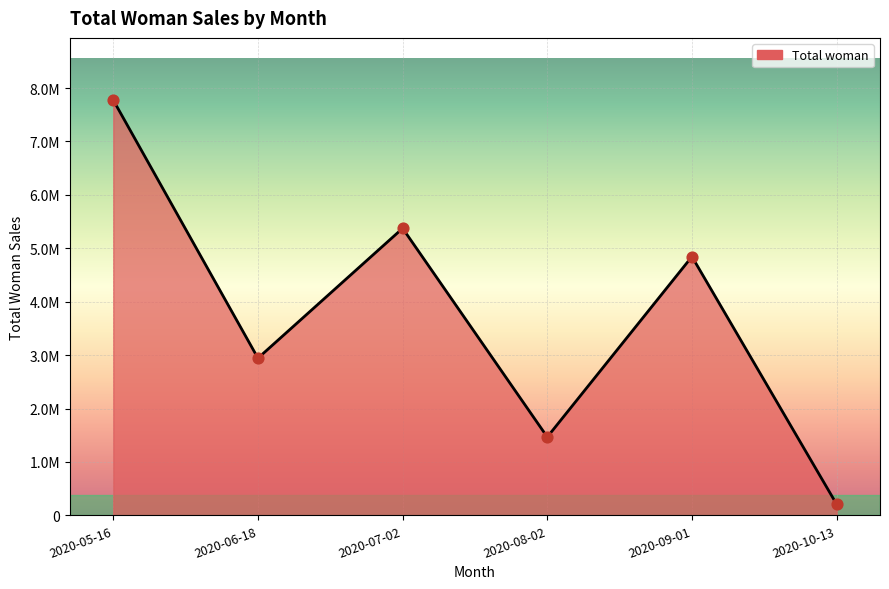

Approximately how many times larger is the value at 2020-08-02 compared to 2020-10-13?

7.0